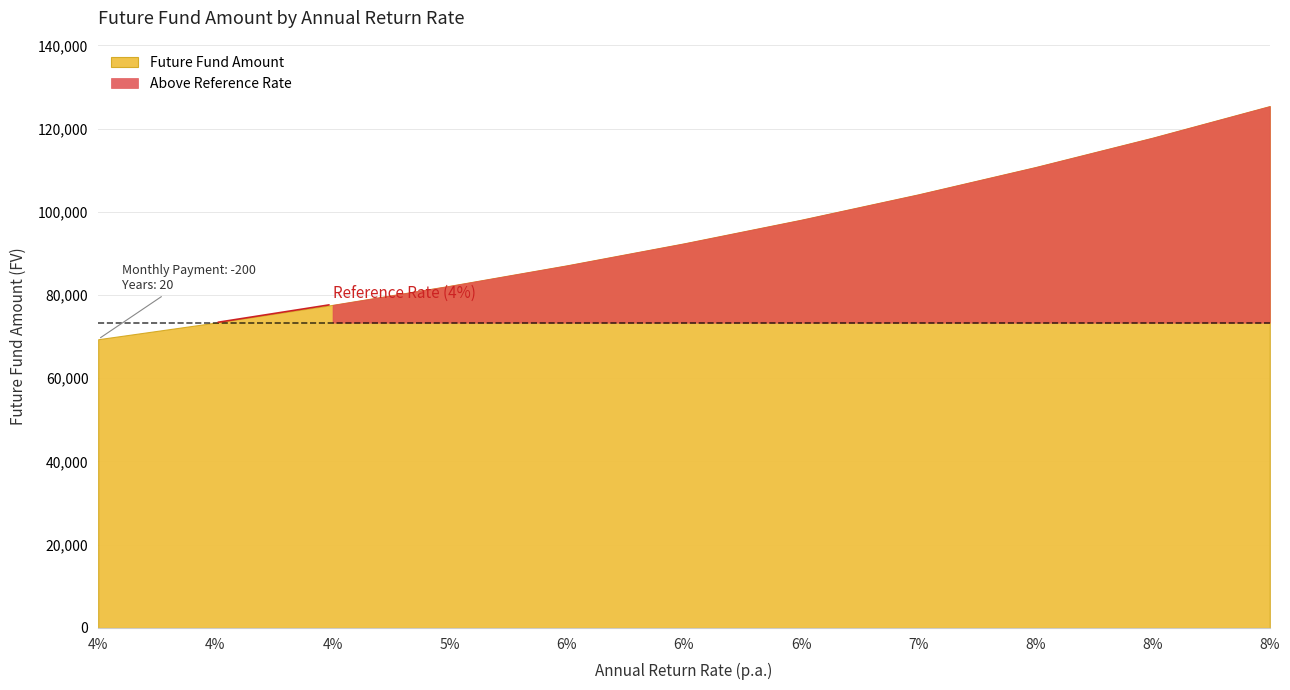

What is the difference between the maximum and minimum values?

56025.9